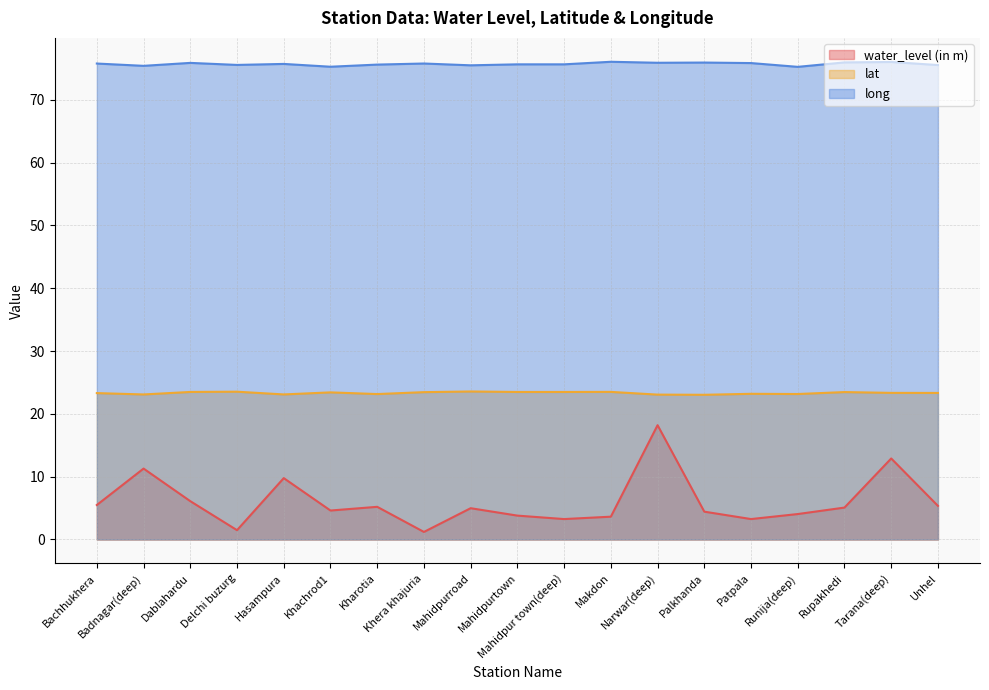

True or false: lat and water_level (in m) cross at least once.

False